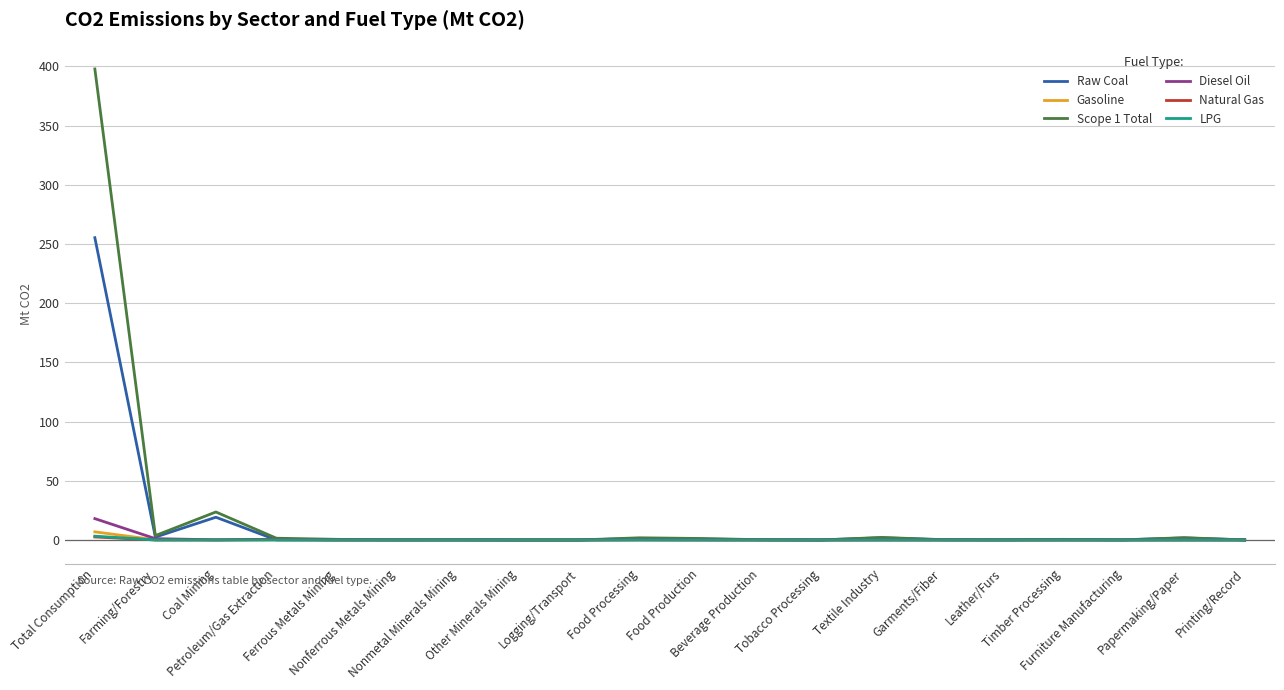

At which label does Diesel Oil reach its peak?

Total Consumption